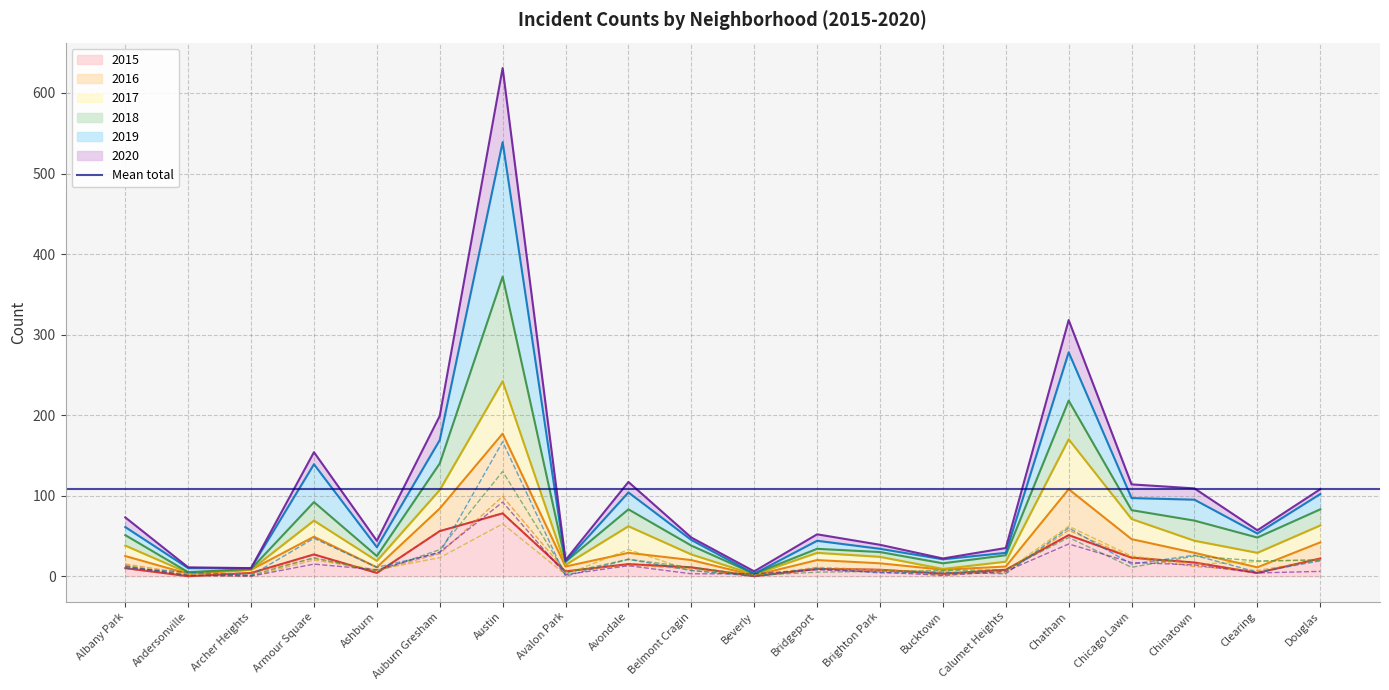

How many lines are shown in the chart?

6